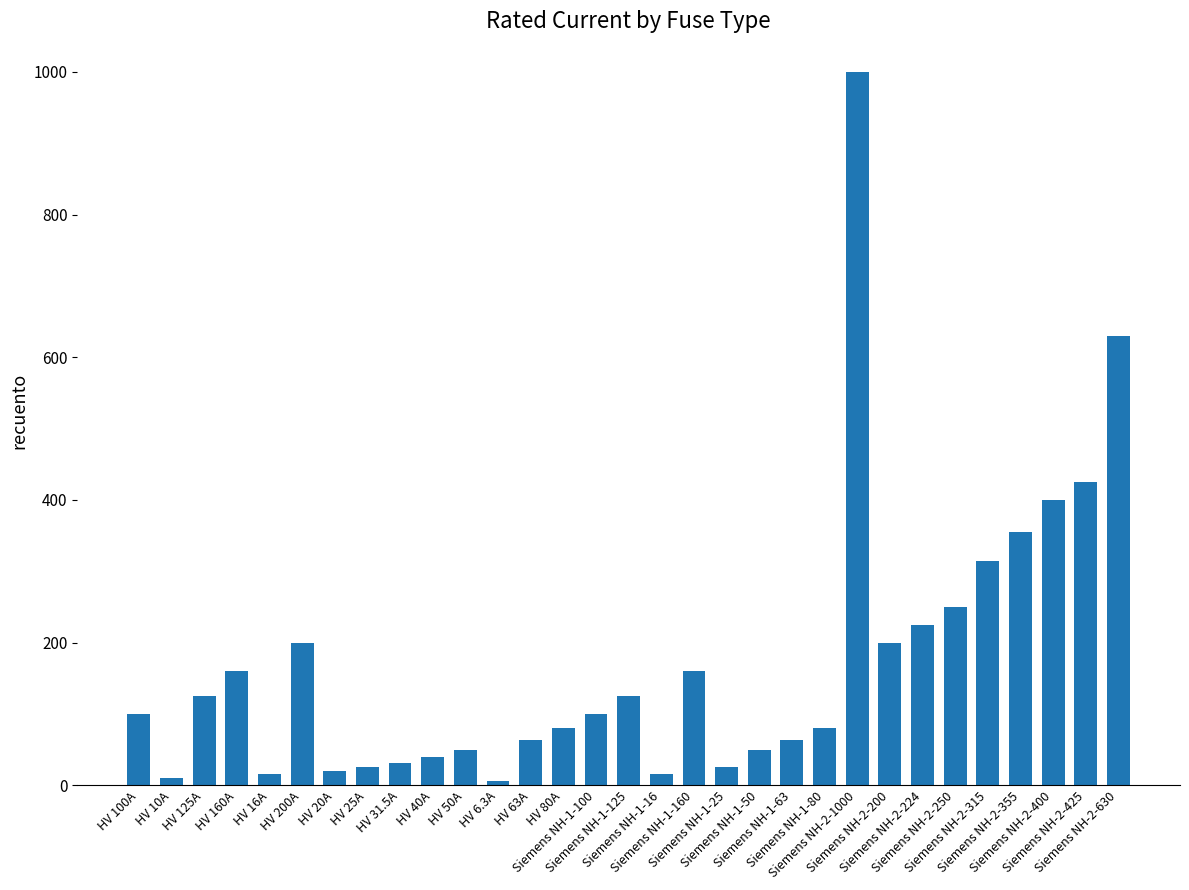

What is the value of the 30th bar from the left?

425.0